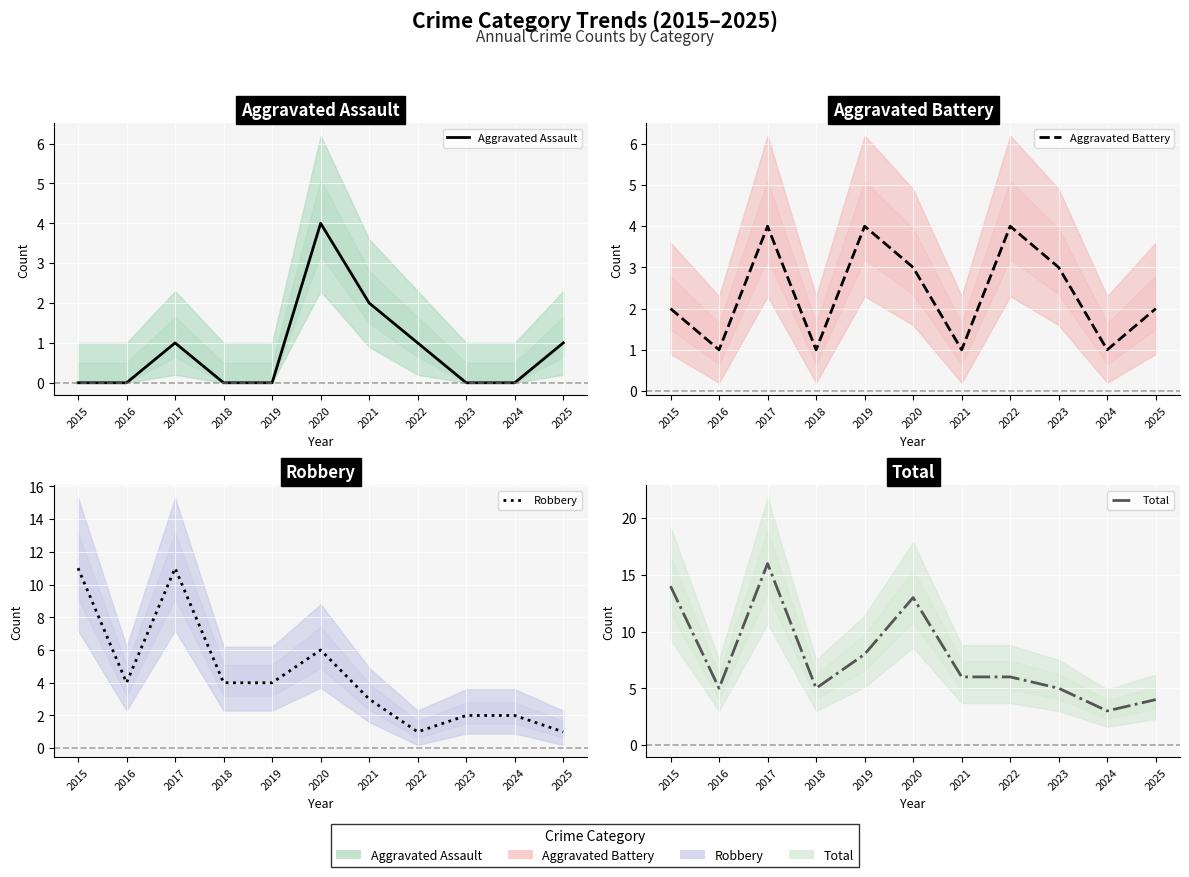

True or false: Total and Robbery cross at least once.

False